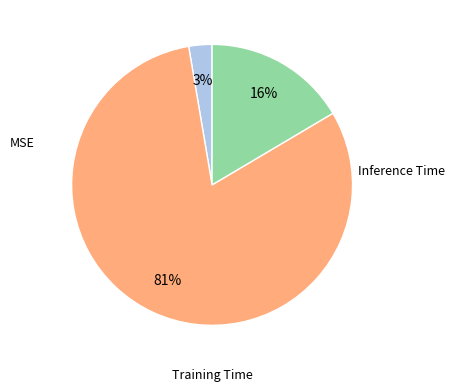

How many slices are in this pie chart?

3